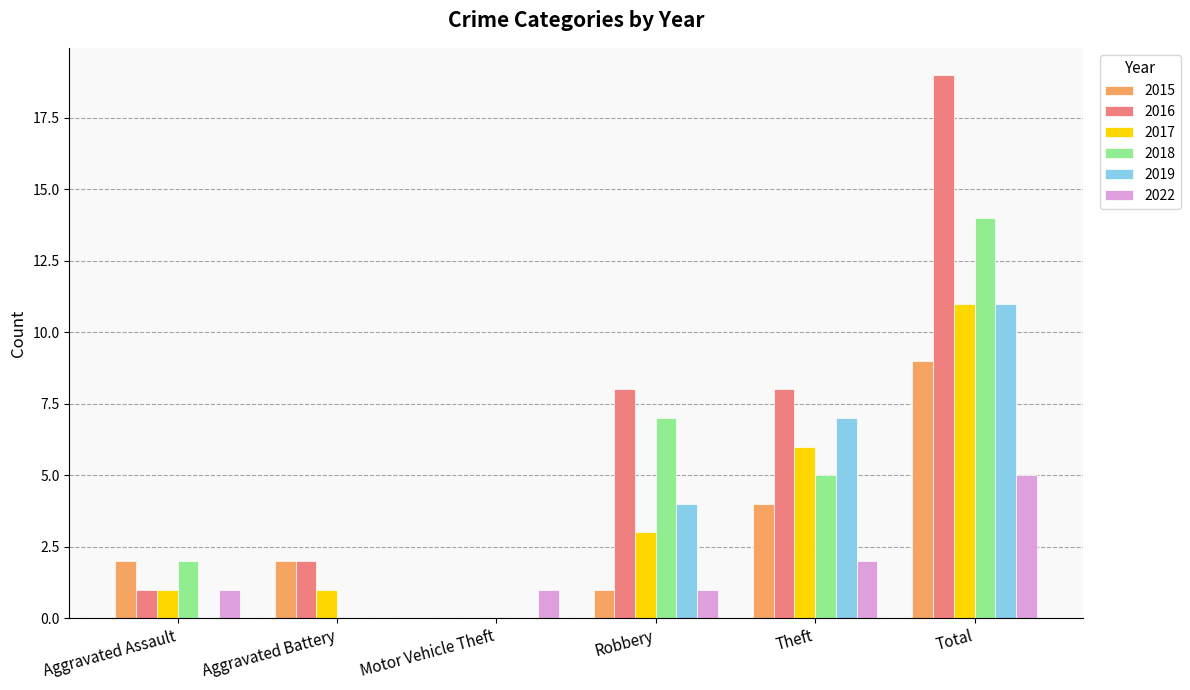

True or false: 2017 has a value of 11 at Total.

True